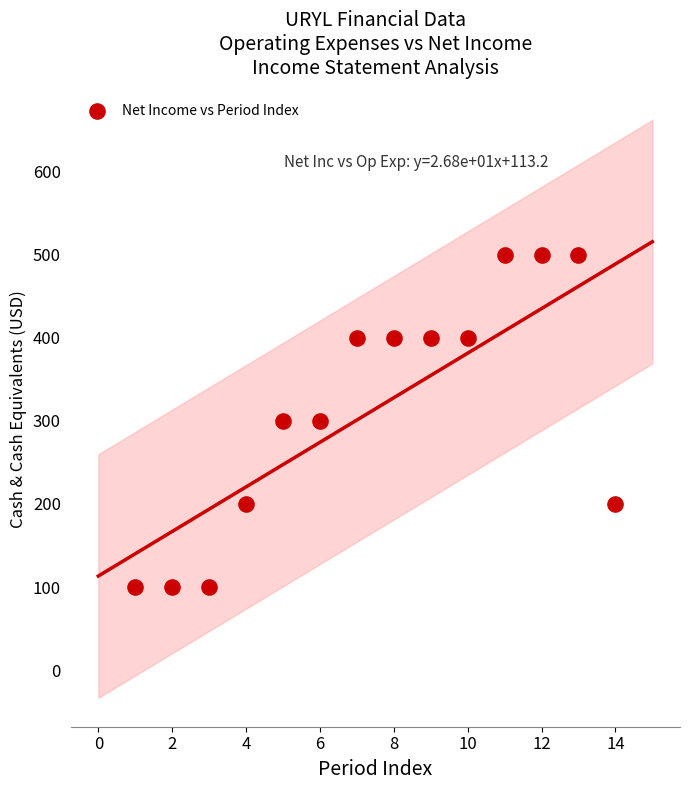

What is the range of X values (max minus min)?

13